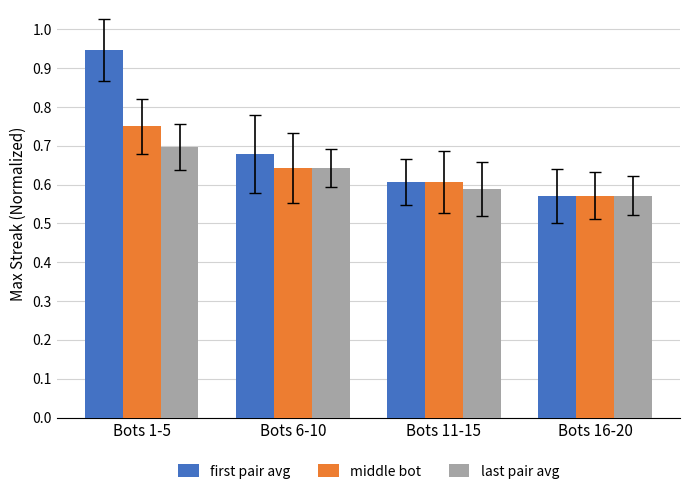

True or false: last pair avg has a value of 0.8 at Bots 16-20.

False